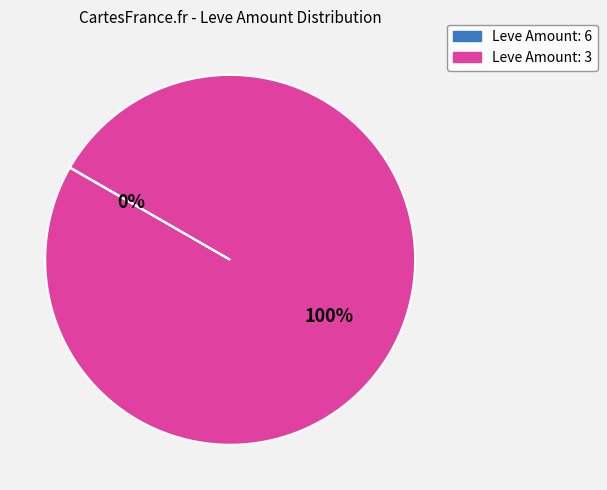

To the nearest percent, what is the difference between the largest and smallest slice percentages?

100%